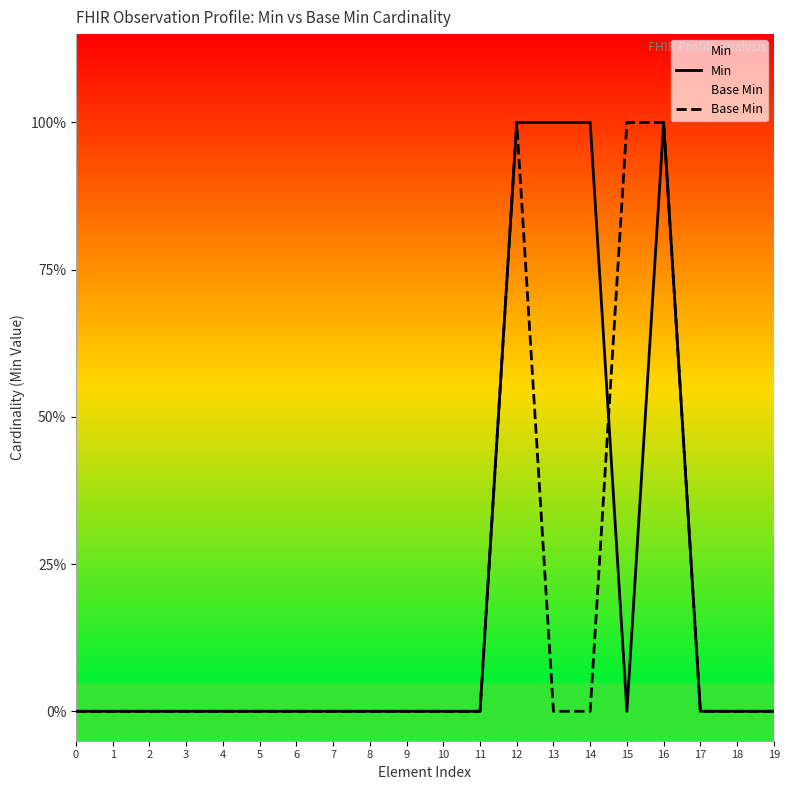

Between 16 and 15, which is larger?

16